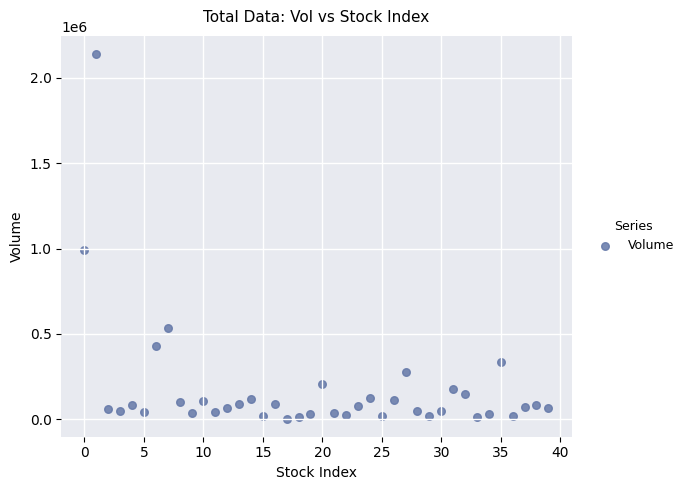

What Y value in the scatter plot is closest to 1071417?

990935.7